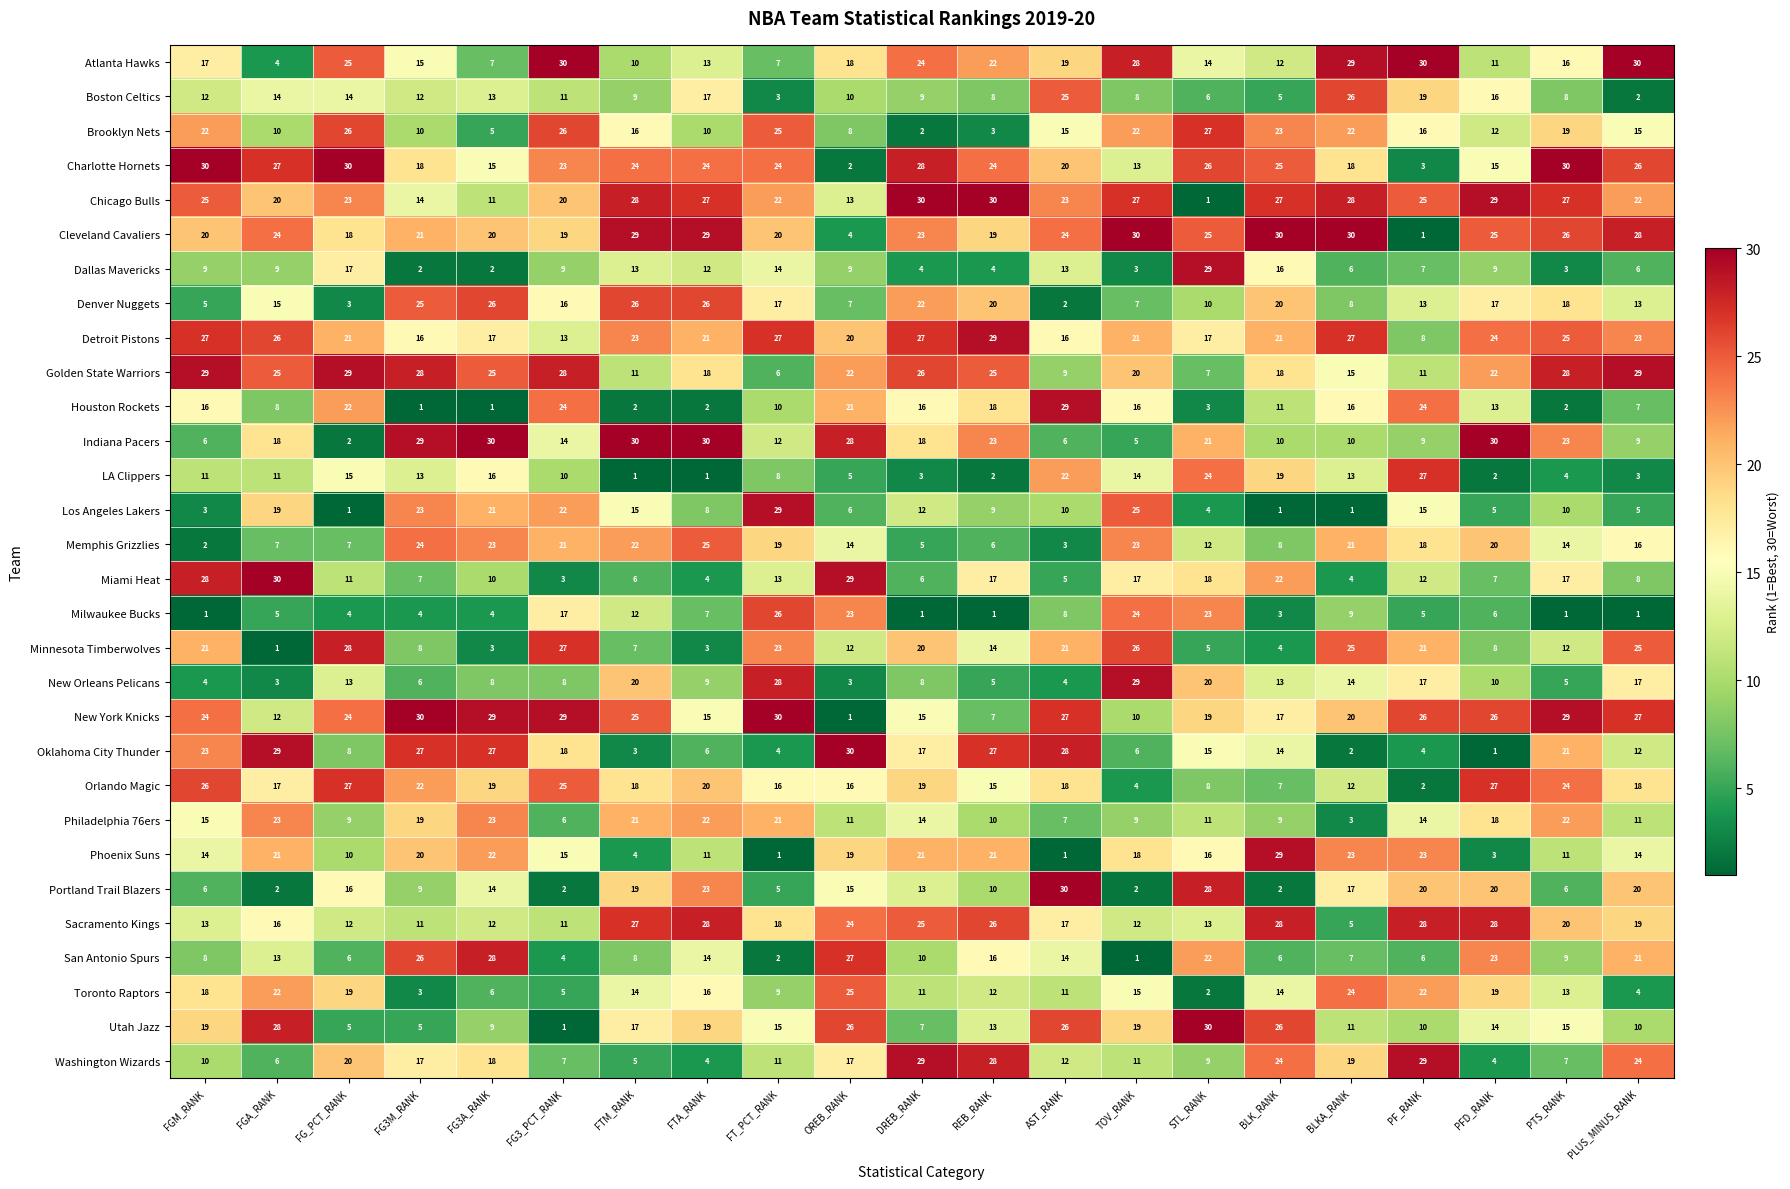

What is the sum of the Philadelphia 76ers values at FTA_RANK and PLUS_MINUS_RANK?

33